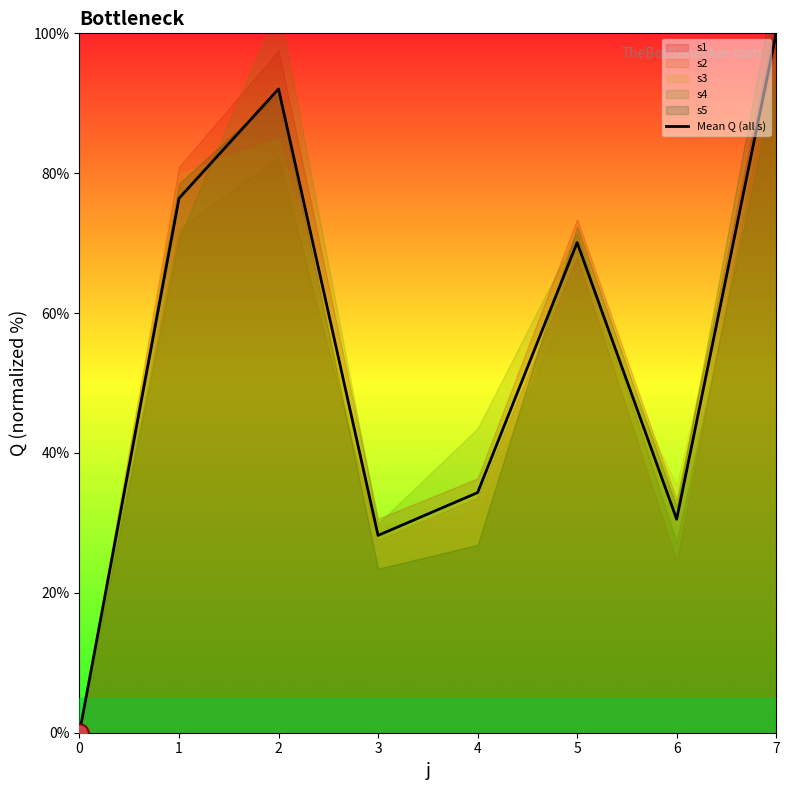

Approximately how many times larger is the value at 7 compared to 5?

1.4